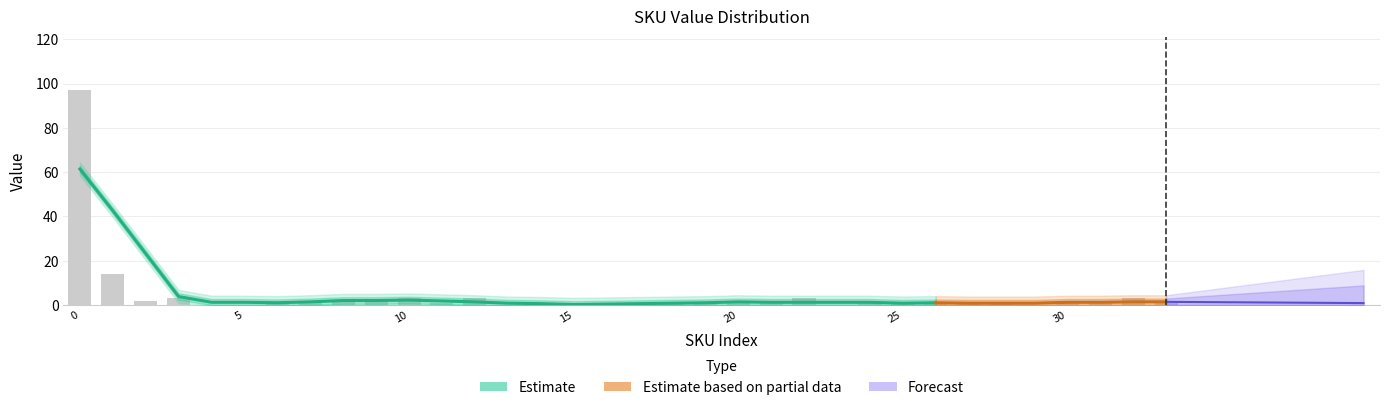

What is the greatest value displayed?

97